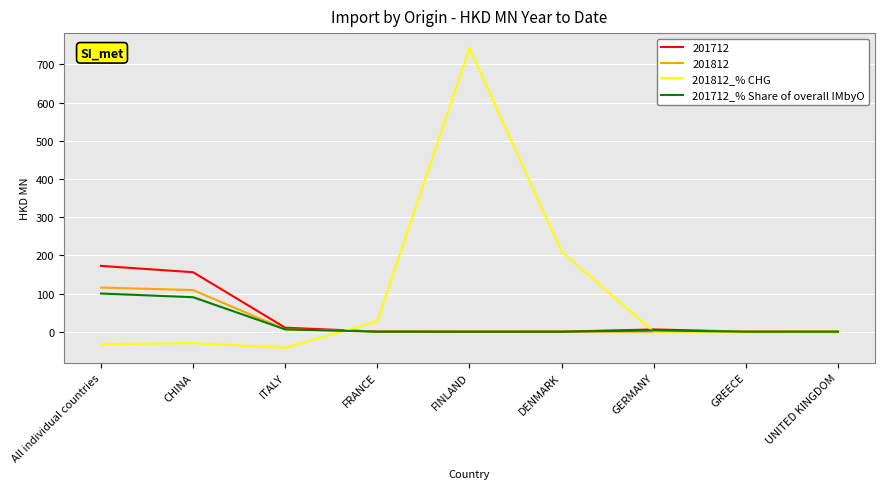

Where is 201812_% CHG nearest to the value 350?

DENMARK